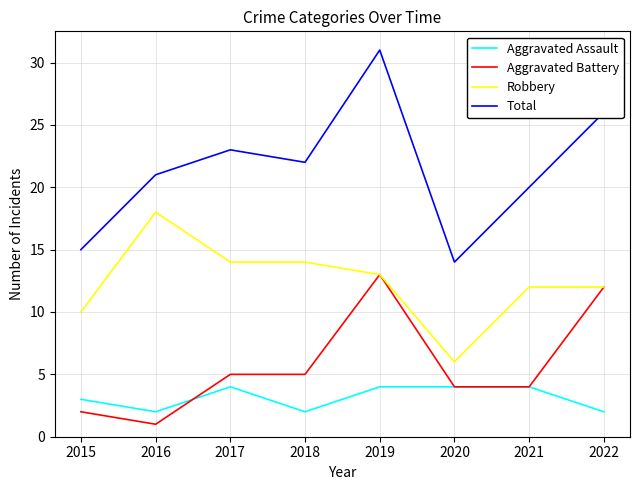

What is the maximum value shown in the chart?

31